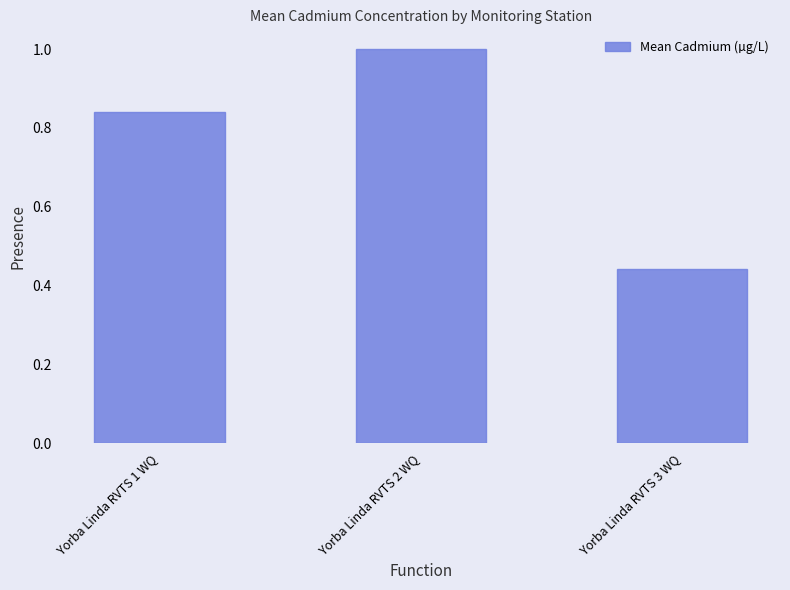

At which category does the chart reach its minimum across all series?

Yorba Linda RVTS 3 WQ